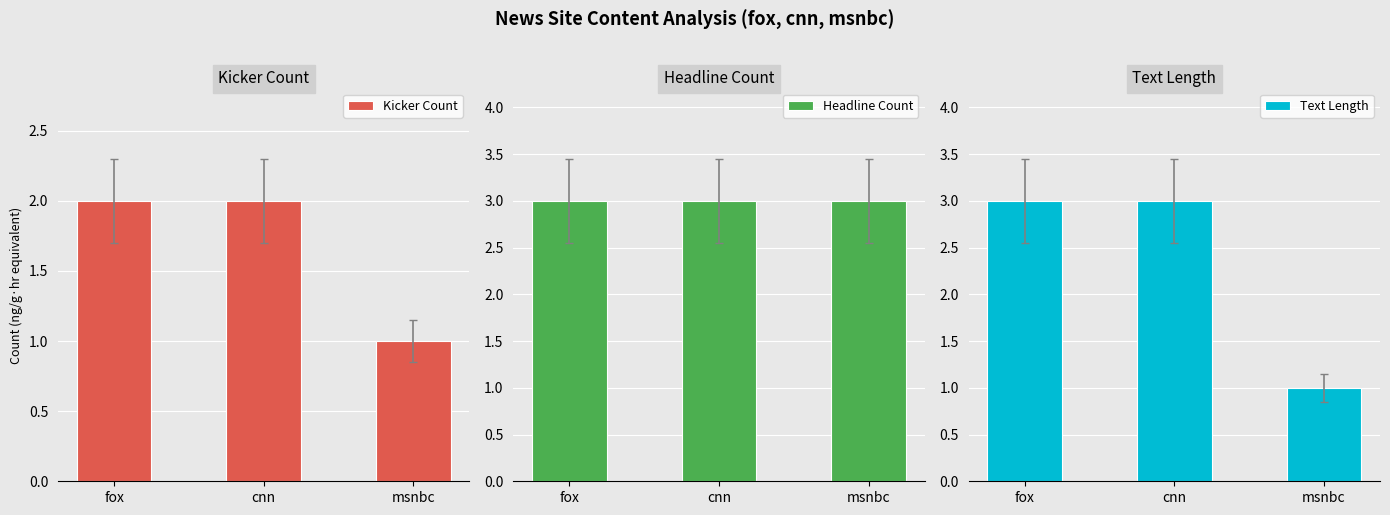

Reading left to right, list all the values displayed in this chart.

kicker_count: 2	2	1
headline_count: 3	3	3
text_length: 3	3	1